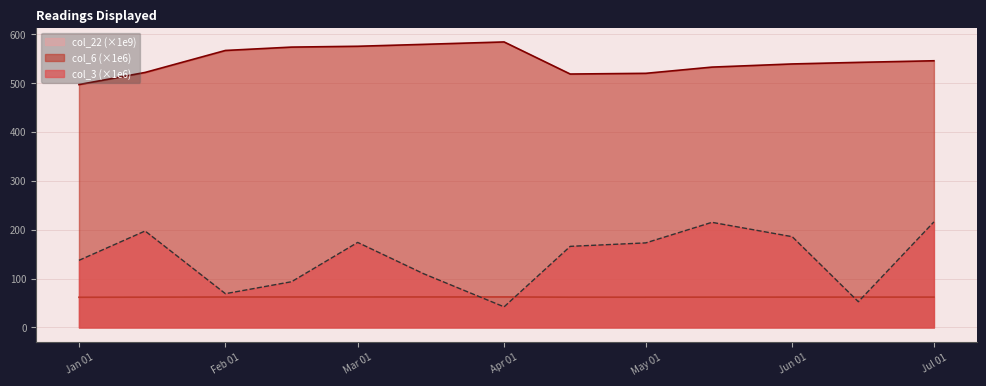

Which series has the widest spread of values?

col_3 (×1e6)